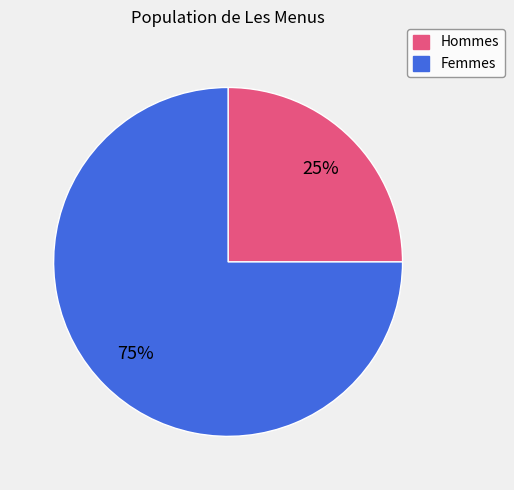

To the nearest percent, what is the average slice percentage?

50%